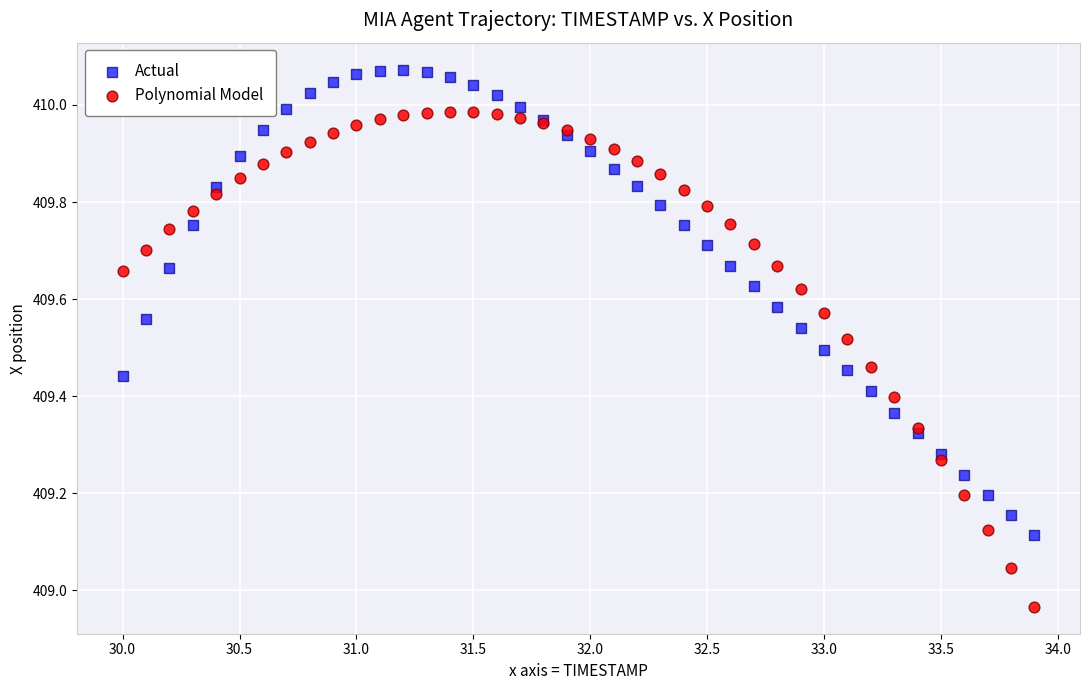

Which series reaches the maximum Y coordinate?

Actual